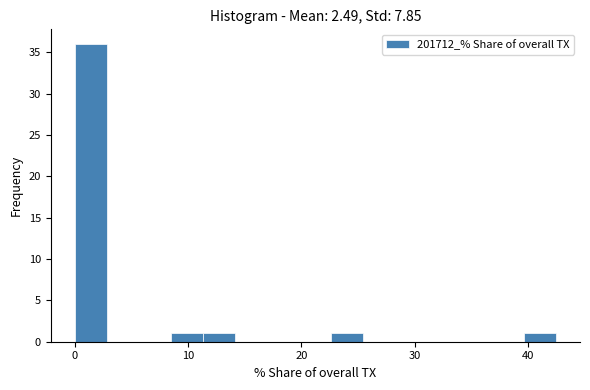

Around what value on the x-axis is the tallest bar? Give the approximate position of its centre, as read against the axis.

1